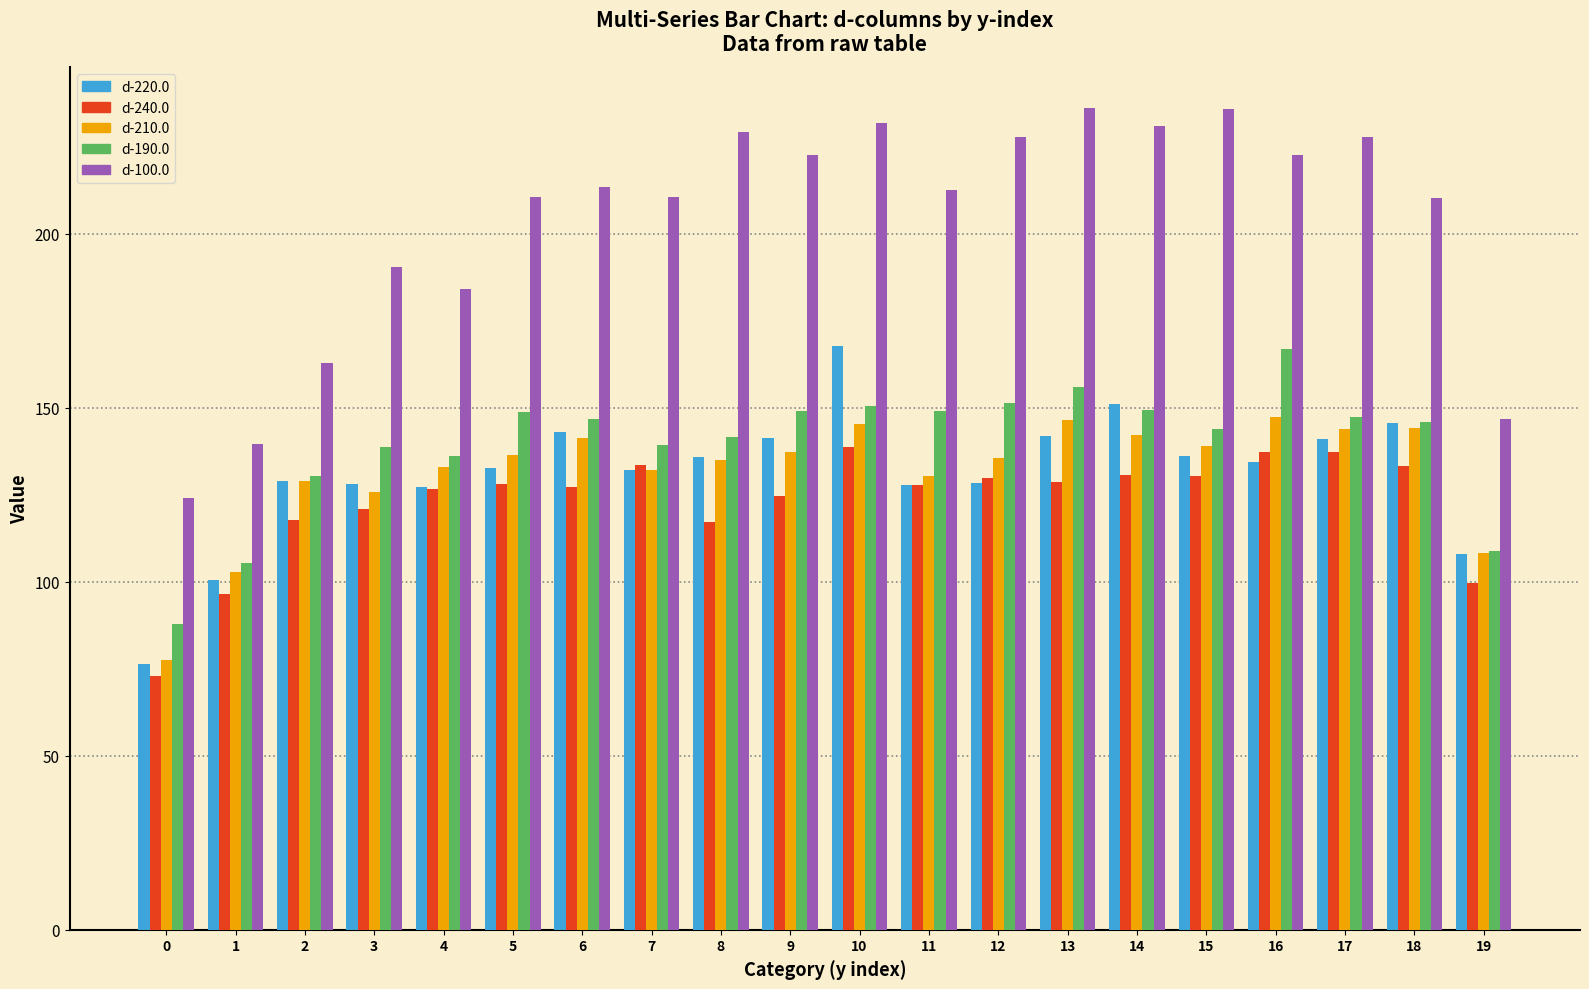

What is the difference between the highest and lowest values at 11?

85.0